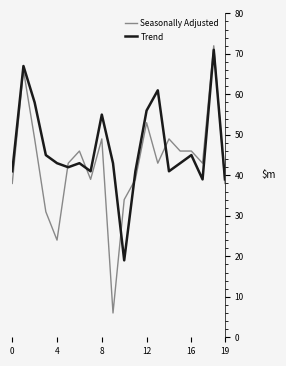

Rank the series by their average value, from lowest to highest.

Seasonally Adjusted, Trend